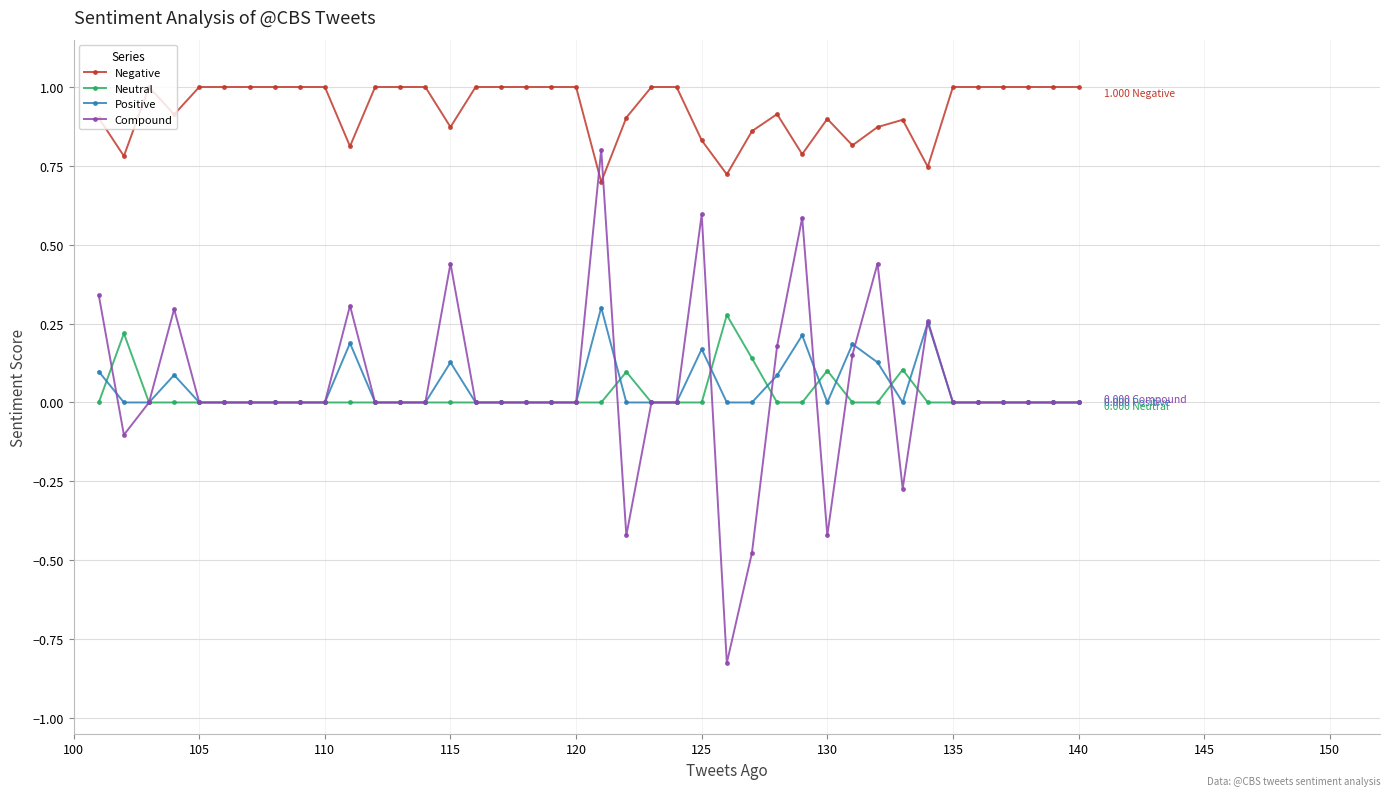

Rank the series by their maximum value, from highest to lowest.

Negative, Compound, Positive, Neutral